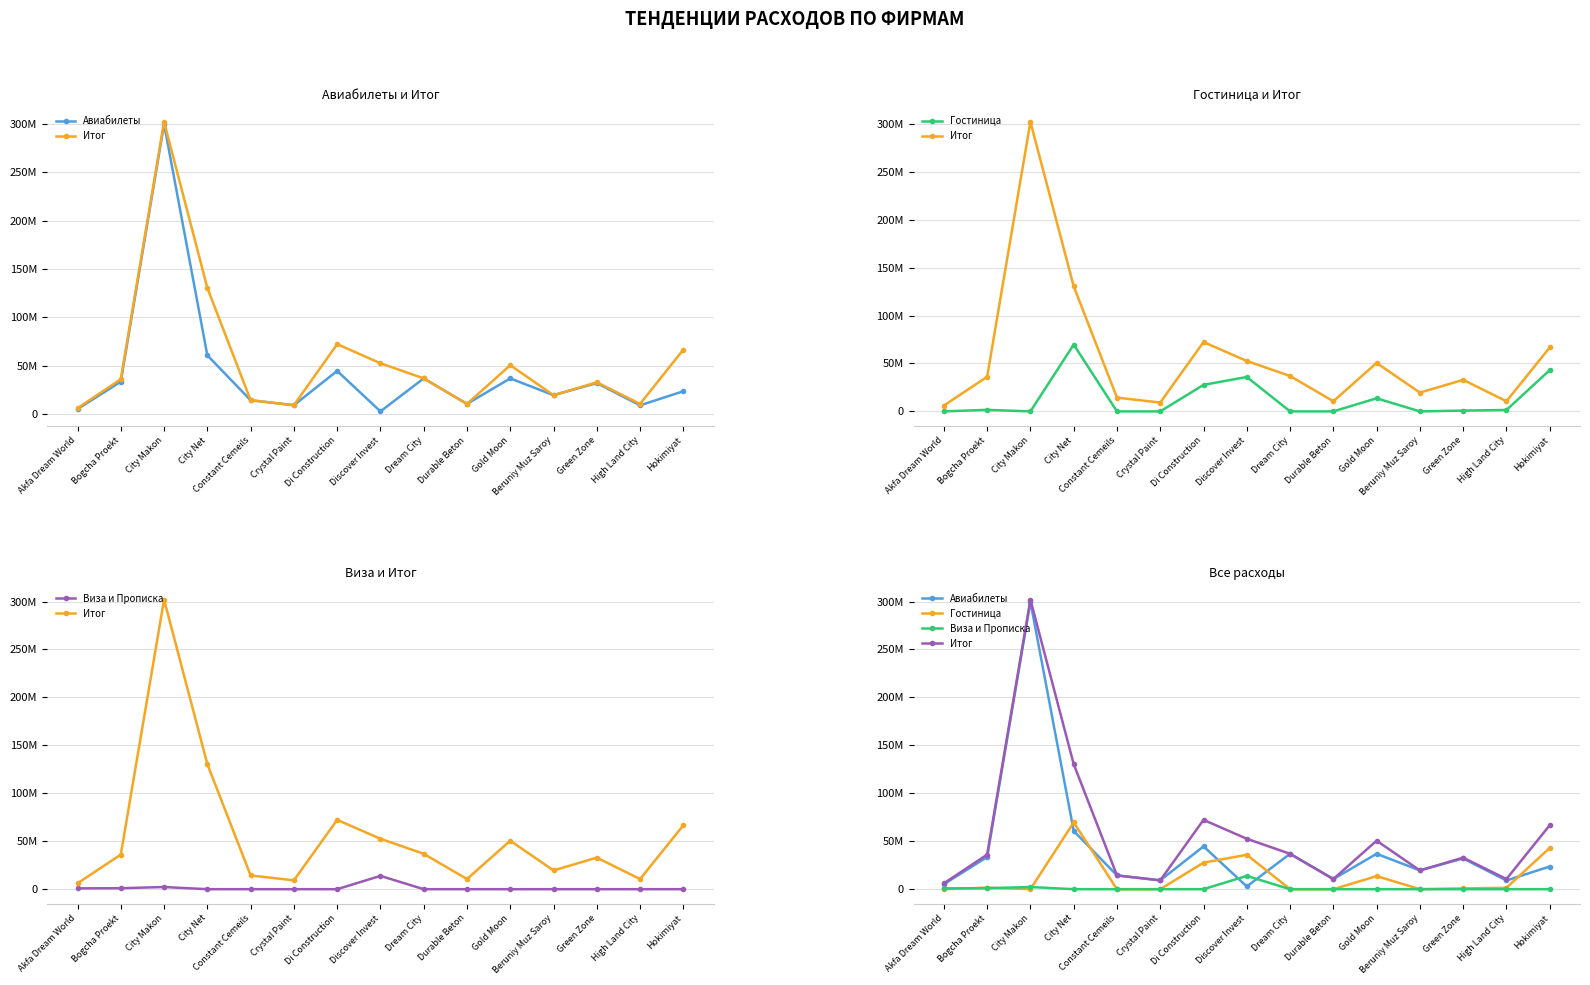

Between Constant Cemeils and High Land City, which series saw the biggest shift?

Авиабилеты